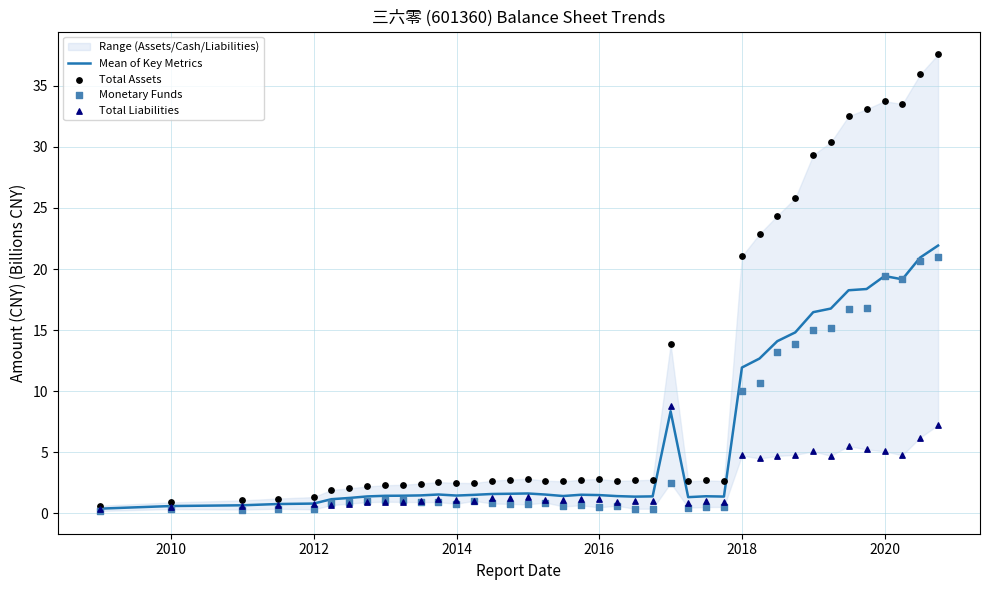

Which series reaches the maximum Y coordinate?

Total Assets